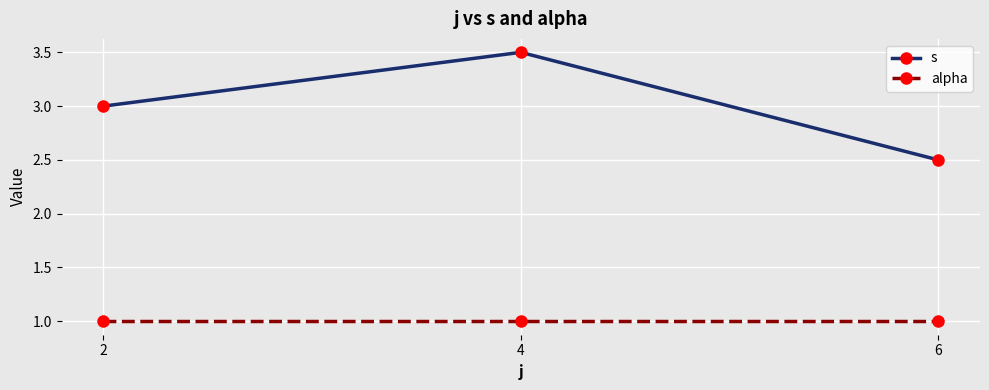

Which label corresponds to the largest value in the chart?

4